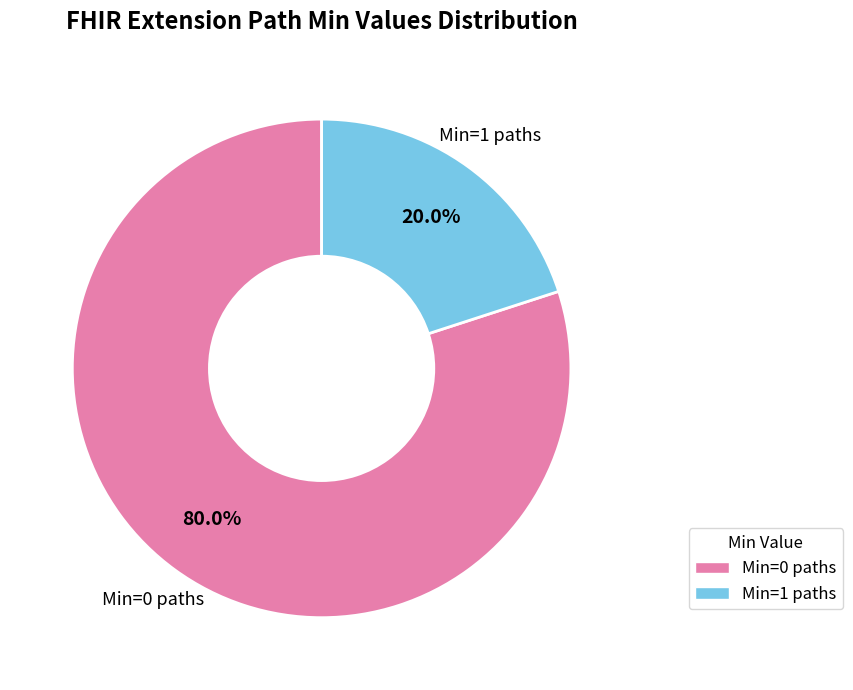

Which category has the smallest portion of the pie?

Min=1 paths